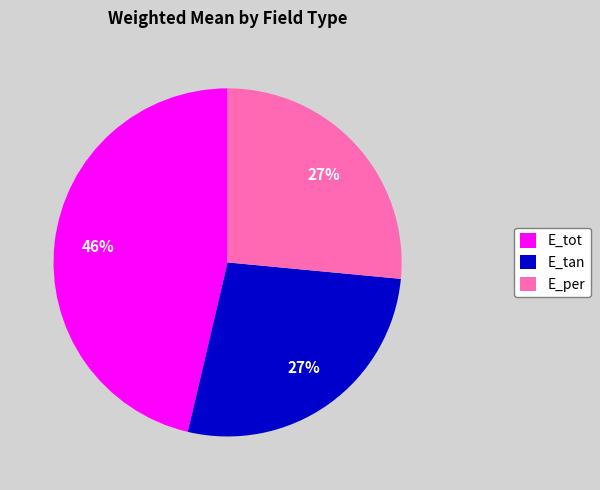

Is the sum of E_tot and E_tan greater than half?

Yes